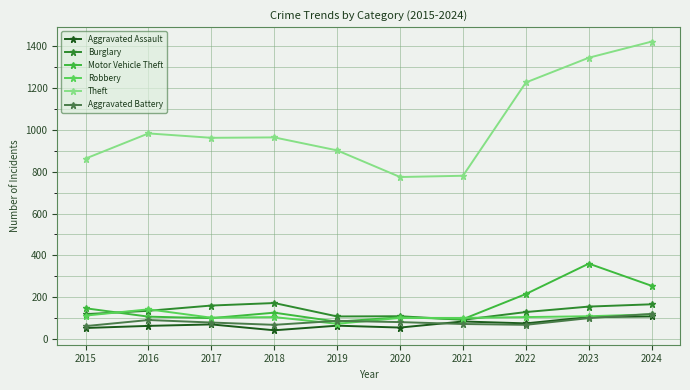

How many series are shown in this chart?

6